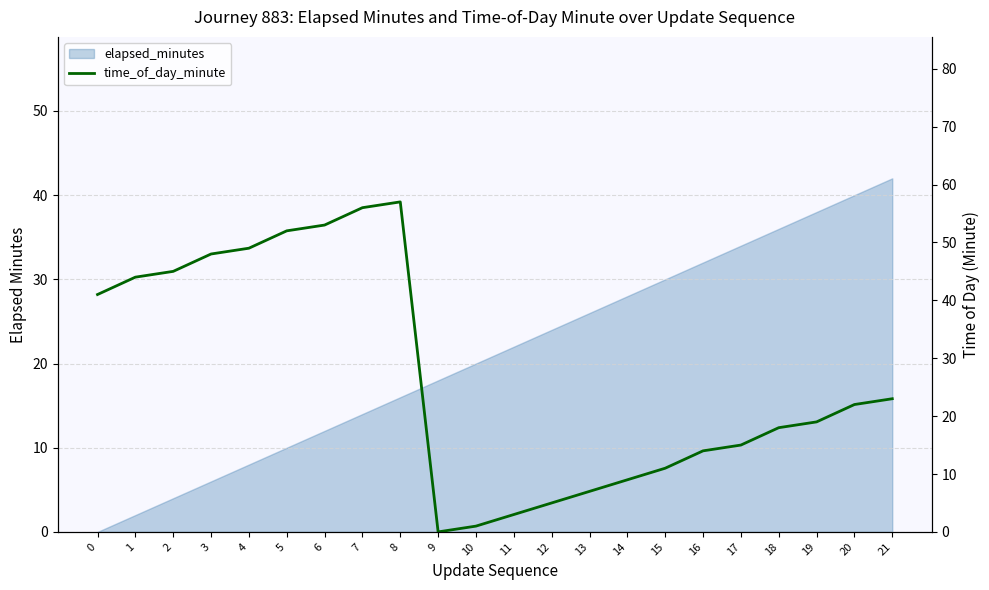

The chart shows a value of 9 at 14. True or false?

True